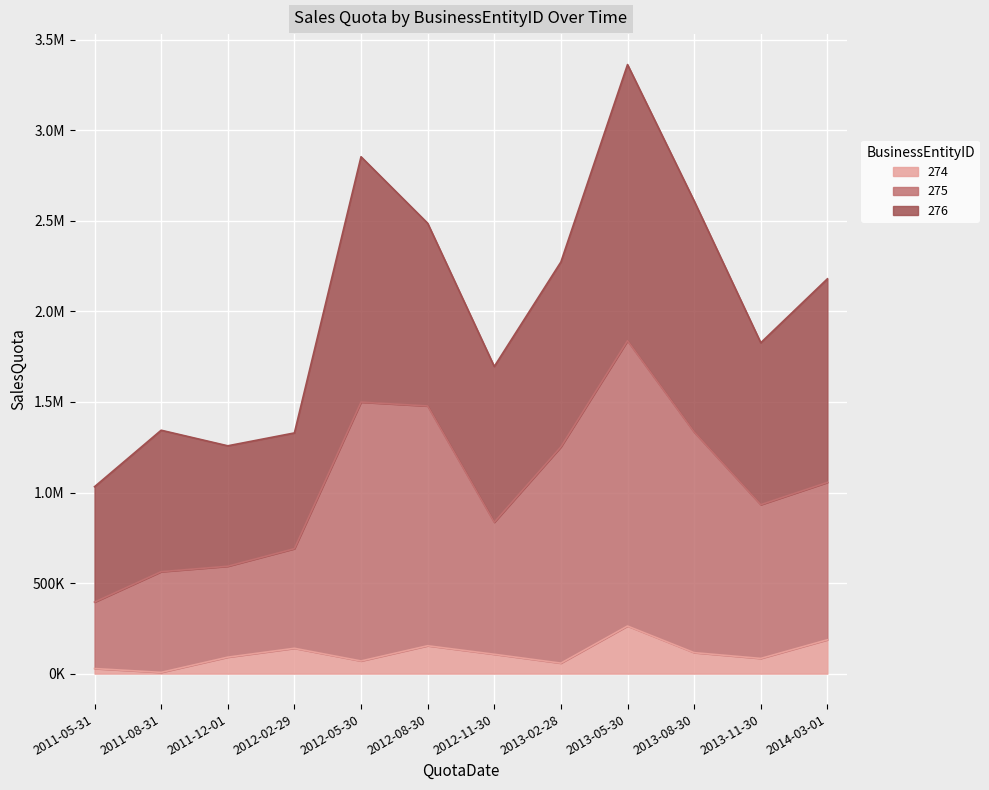

What is the difference between the 274 values at 2013-11-30 and 2012-05-30?

14000